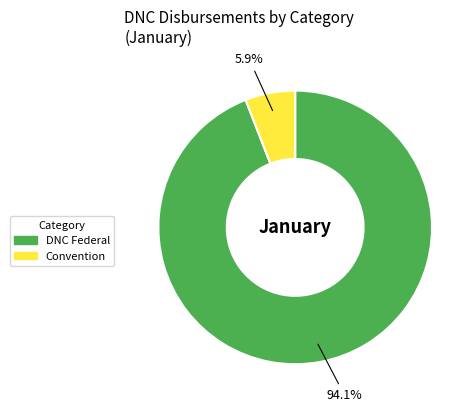

Count the number of slices in the pie.

2